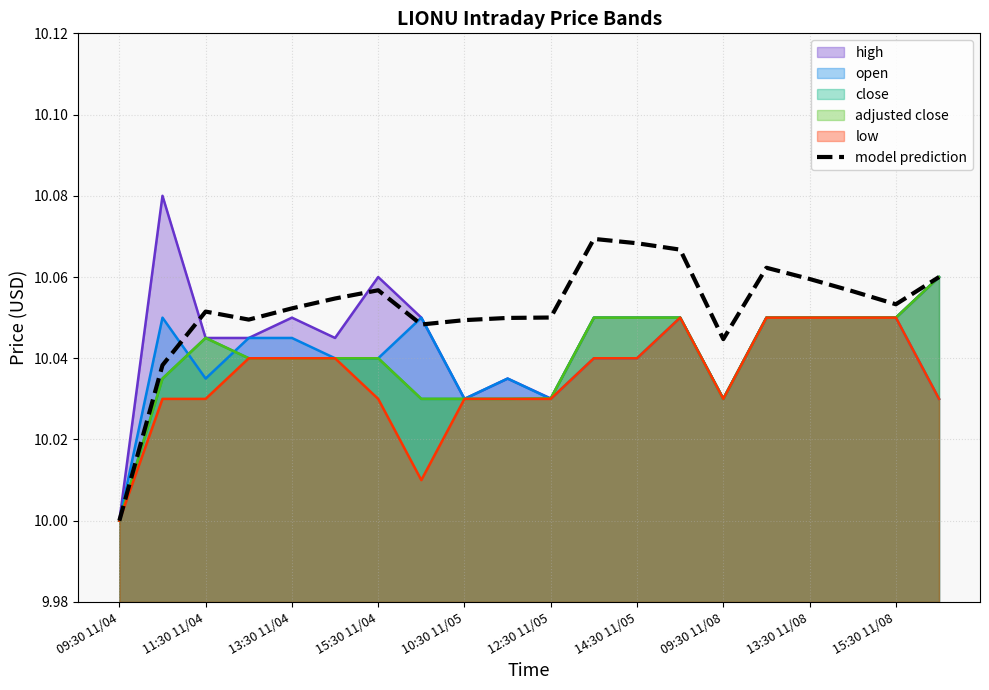

True or false: there are more than 2 points higher than both neighbors.

True